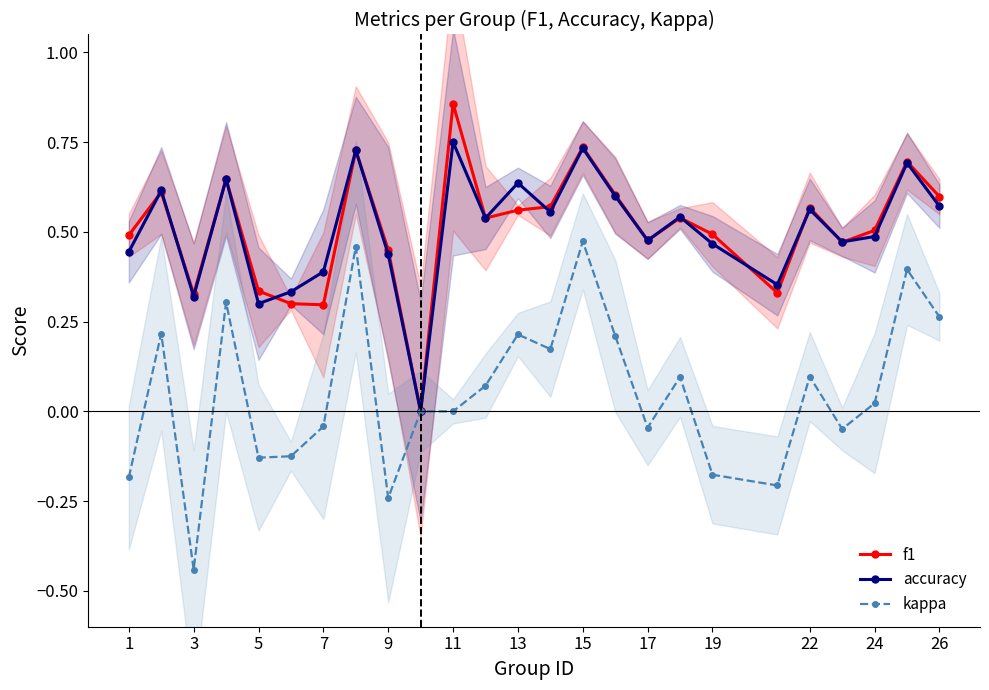

The f1 series shows 0.2 at 22. True or false?

False